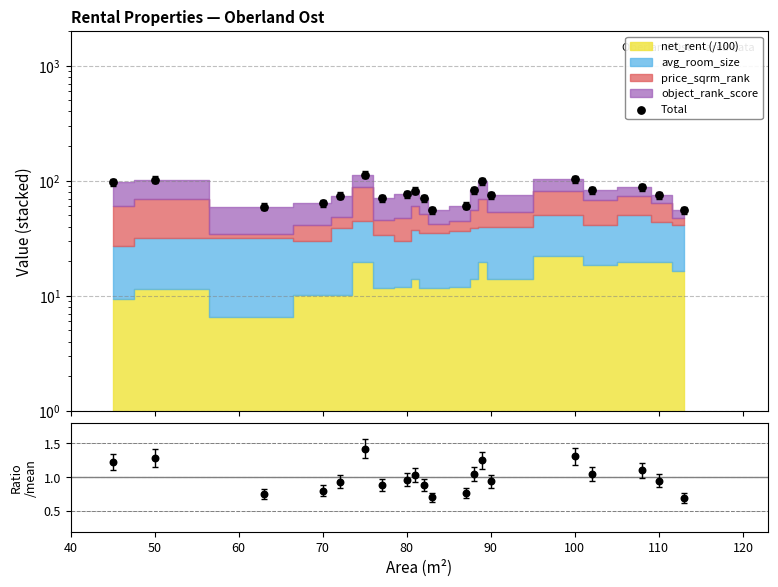

What is the total value across all series at 70?

64.2